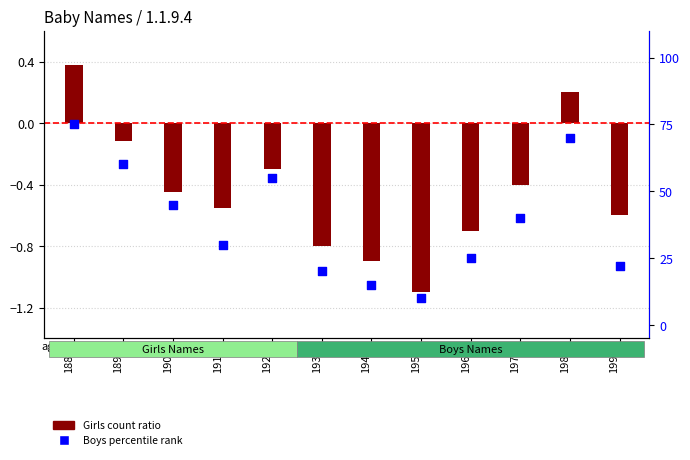

What is the total value across all series at 1980?

70.2